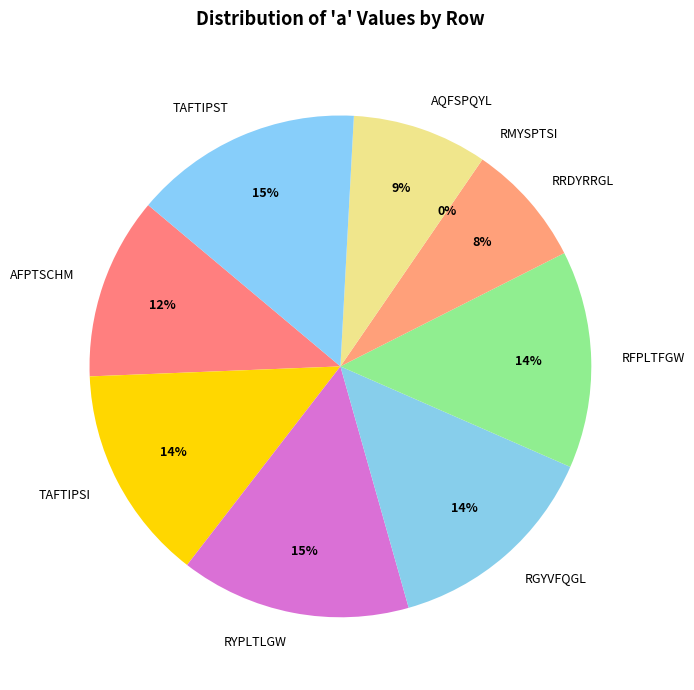

What percentage do RRDYRRGL and TAFTIPSI together represent?

21.9%